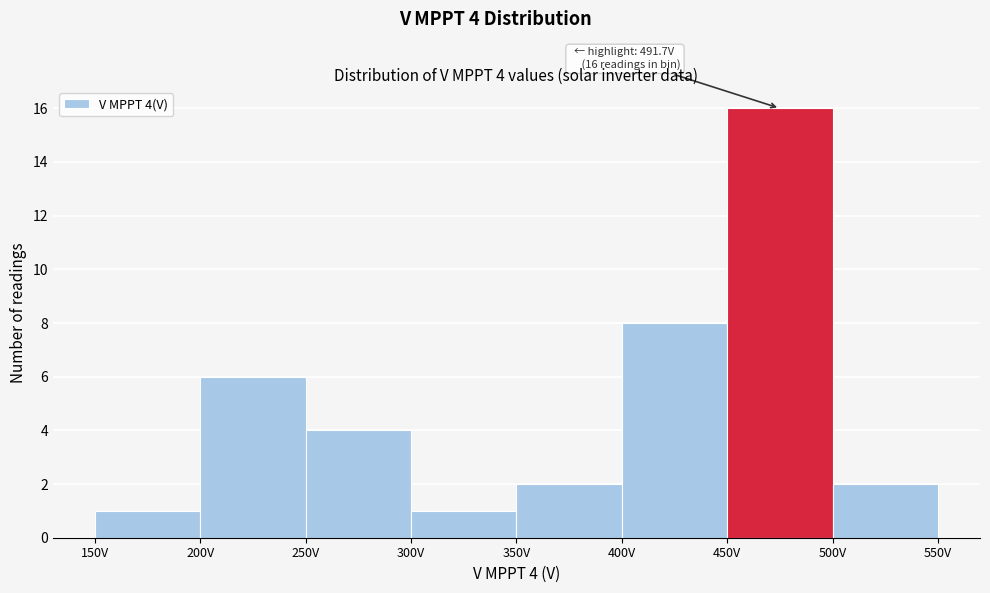

Over which range of the x-axis is the bar tallest?

450 to 500